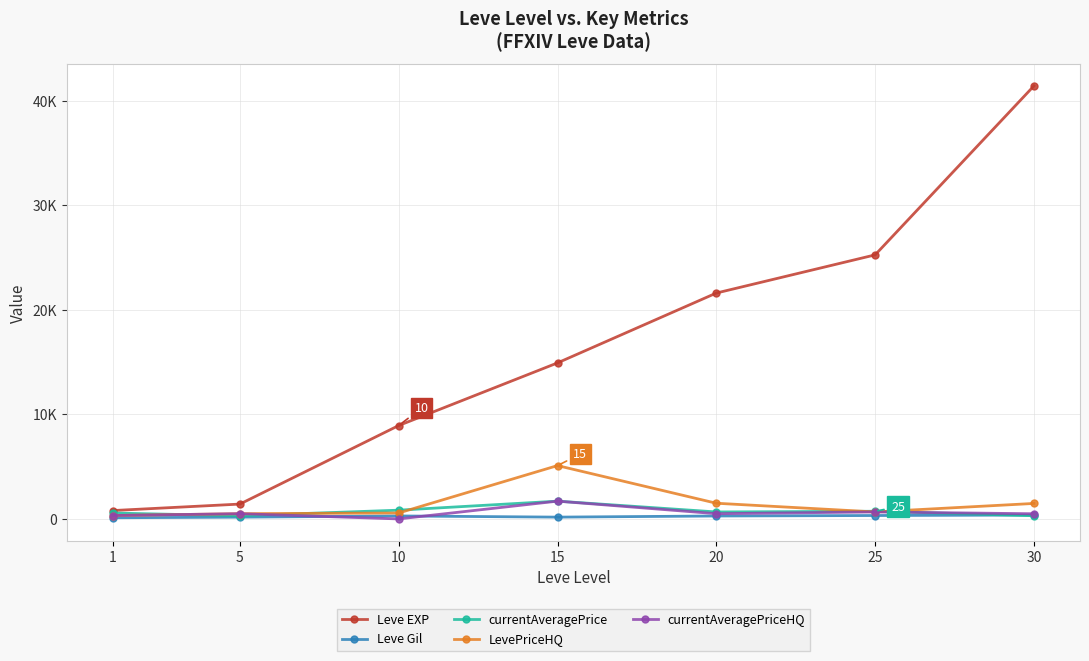

What are all the series names shown in the legend?

Leve EXP, Leve Gil, currentAveragePrice, LevePriceHQ, currentAveragePriceHQ